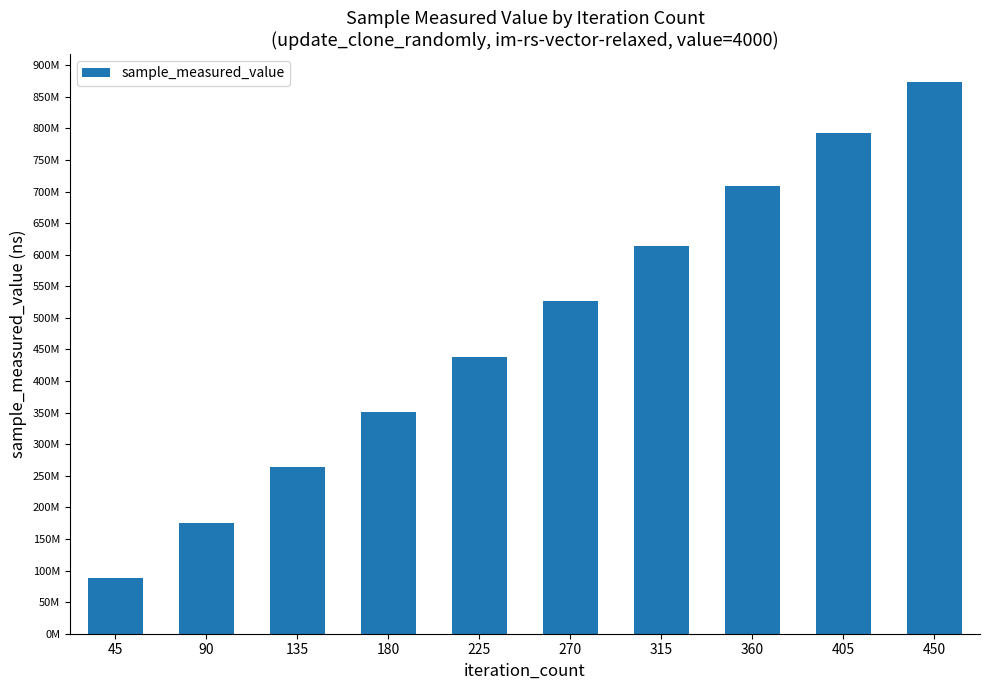

Which category has the highest value across all series?

450